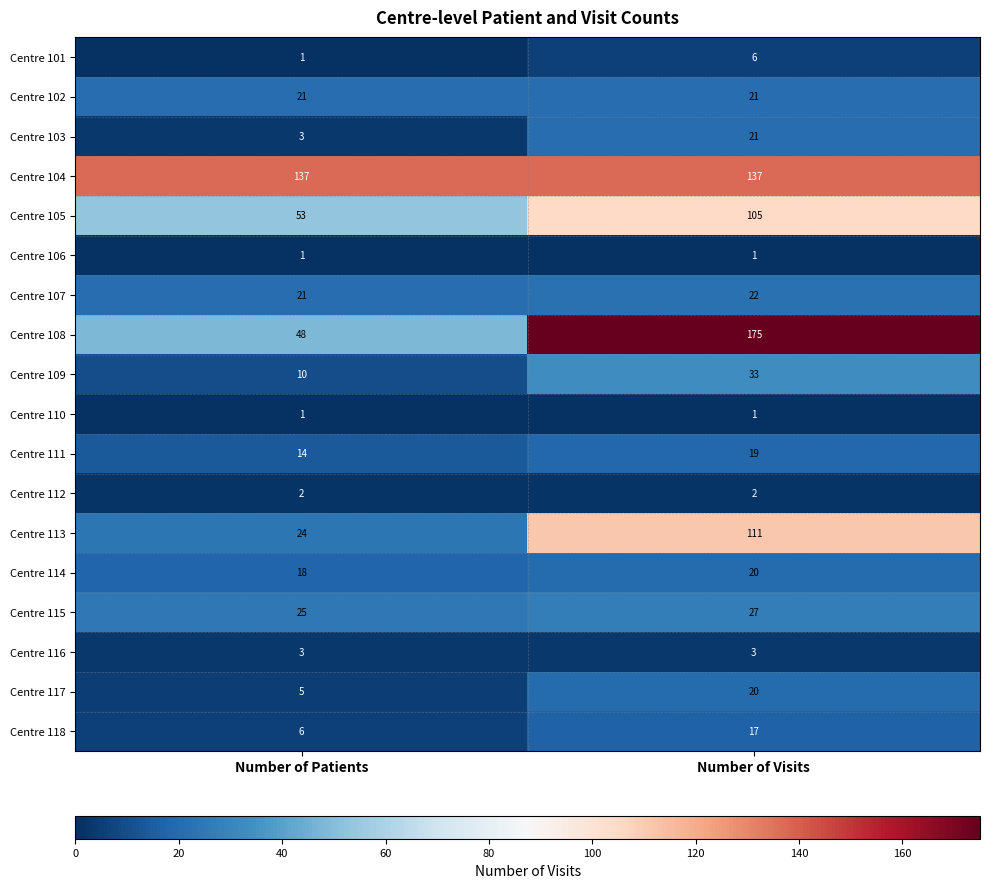

At which label is Centre 115 closest to 26?

Number of Patients